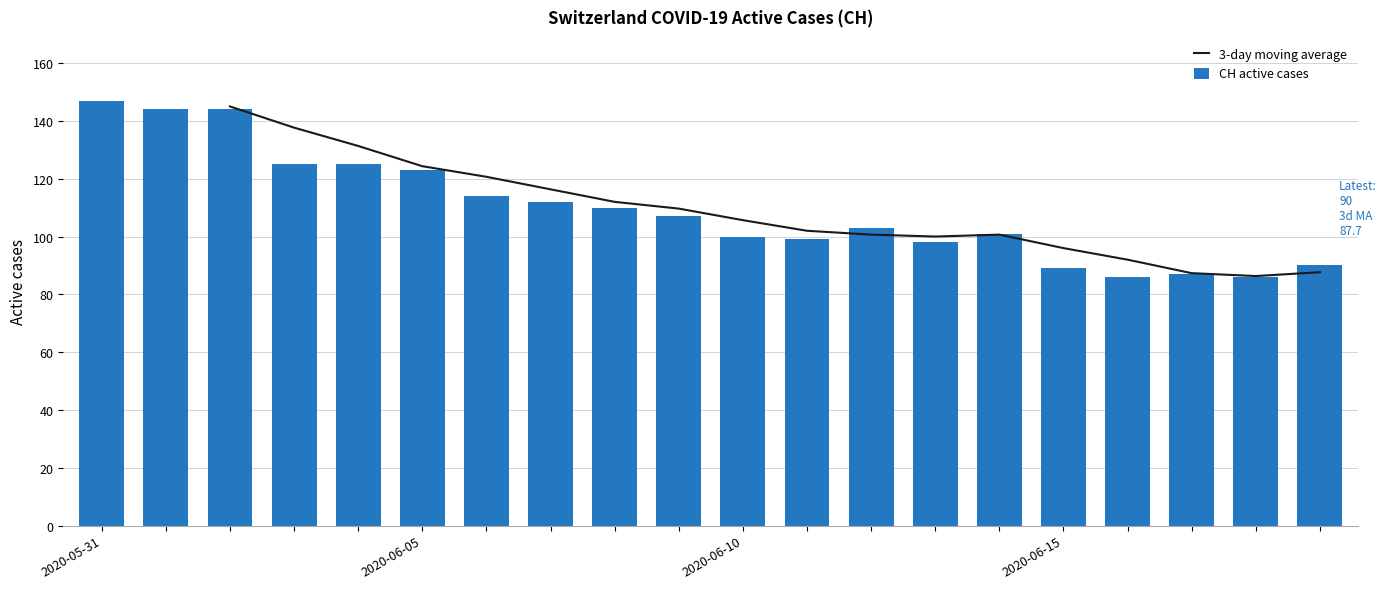

Where does the CH active cases series first go above 107?

2020-05-31